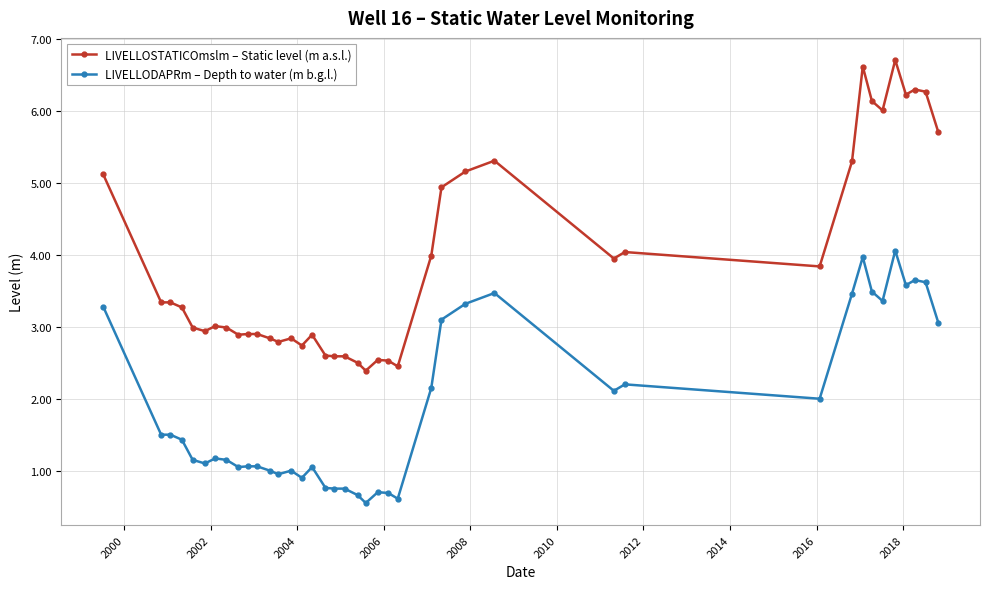

What is the average value of the LIVELLODAPRm – Depth to water (m b.g.l.) series?

1.9